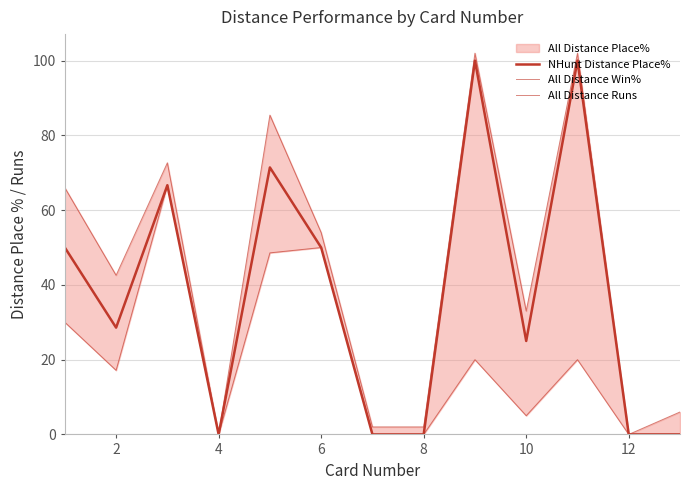

What is the difference between the second highest and second lowest values in the All Distance Runs series?

50.0